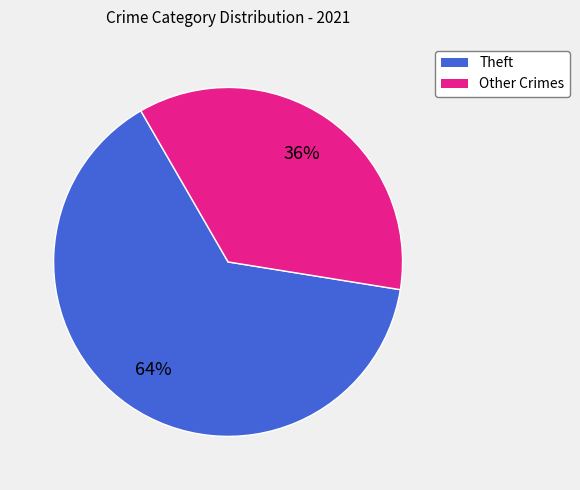

To the nearest percent, what is the difference between the largest and smallest slice percentages?

28%